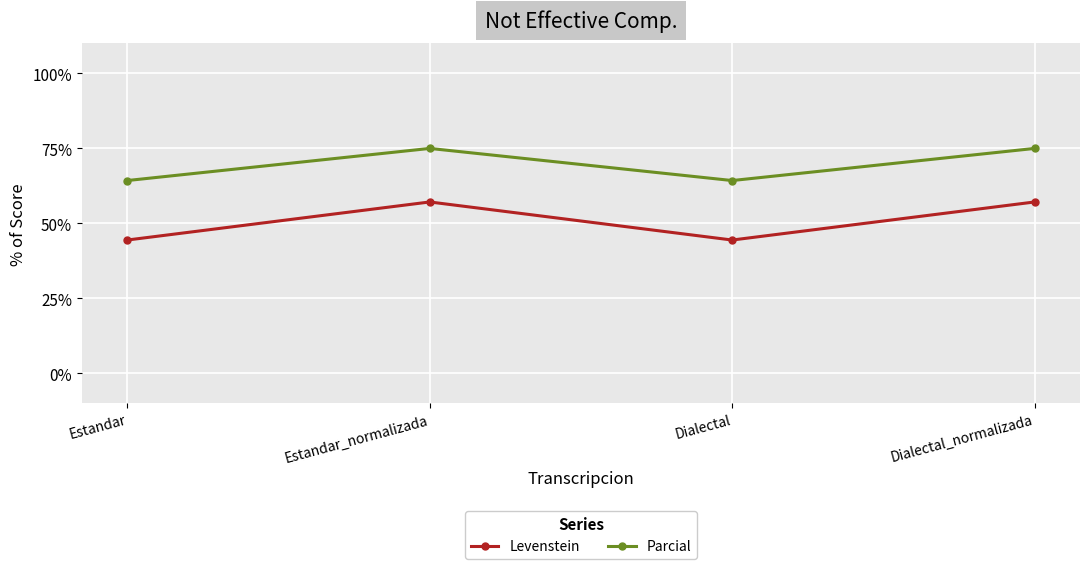

What is the difference between the Parcial values at Dialectal_normalizada and Estandar?

10.7